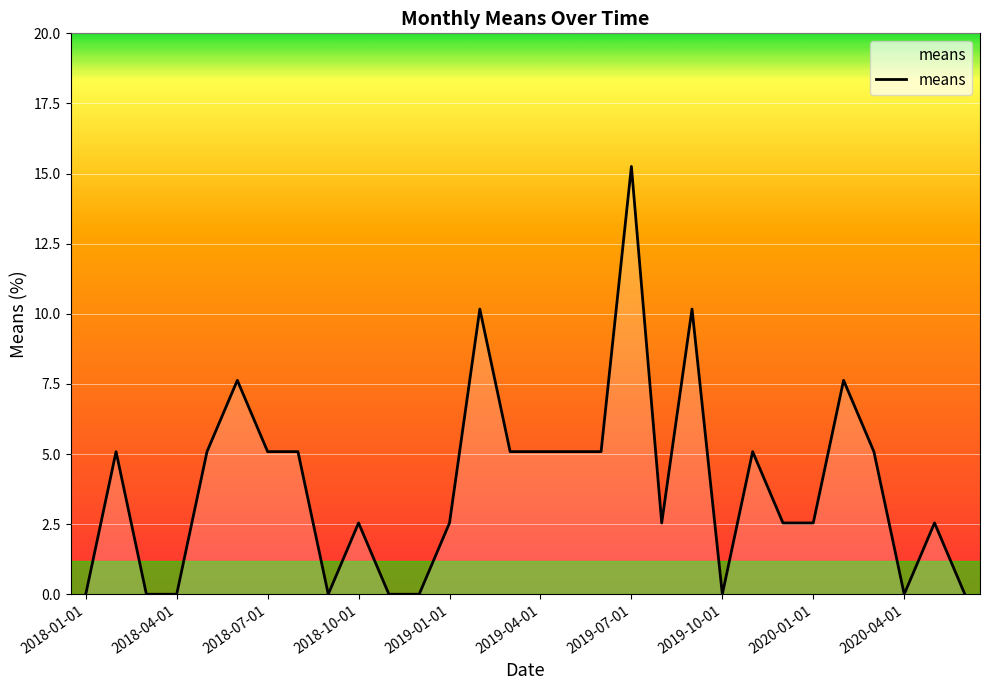

How many data points are less than 5?

15